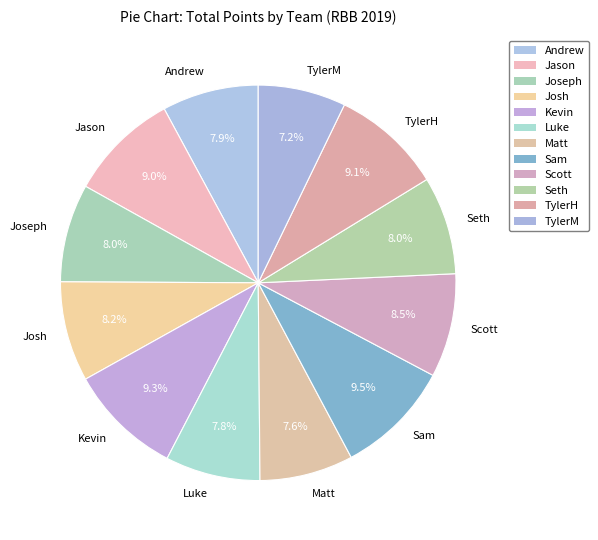

To the nearest percent, what percentage of the pie is Jason?

9%